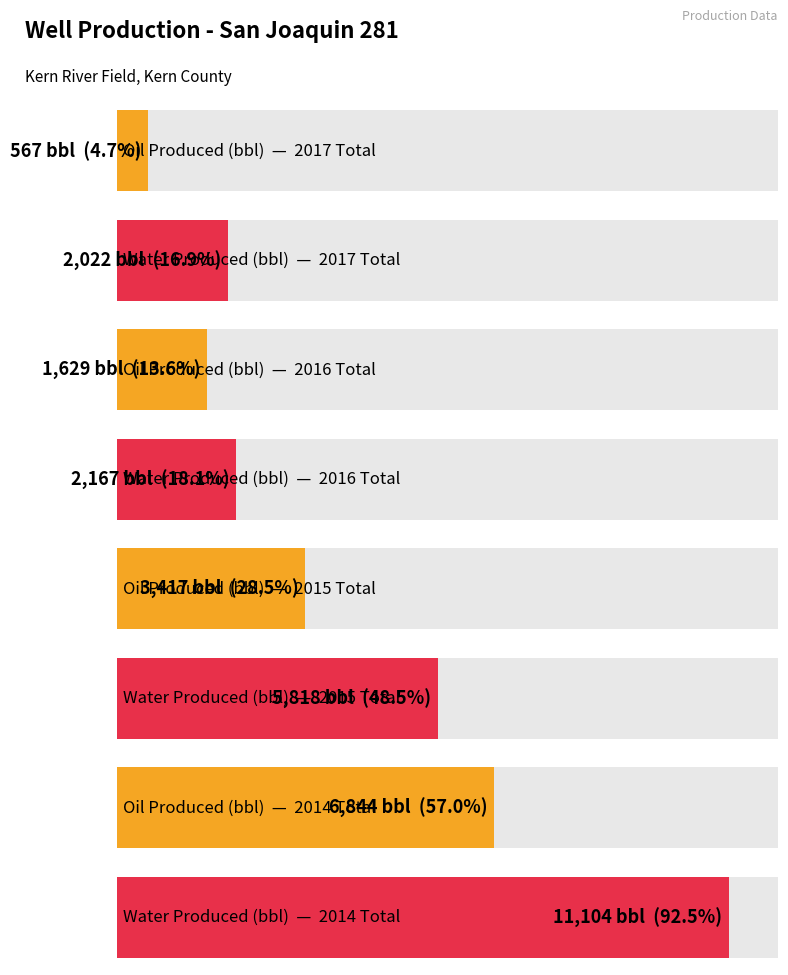

Which category has the highest value across all series?

2014 Total